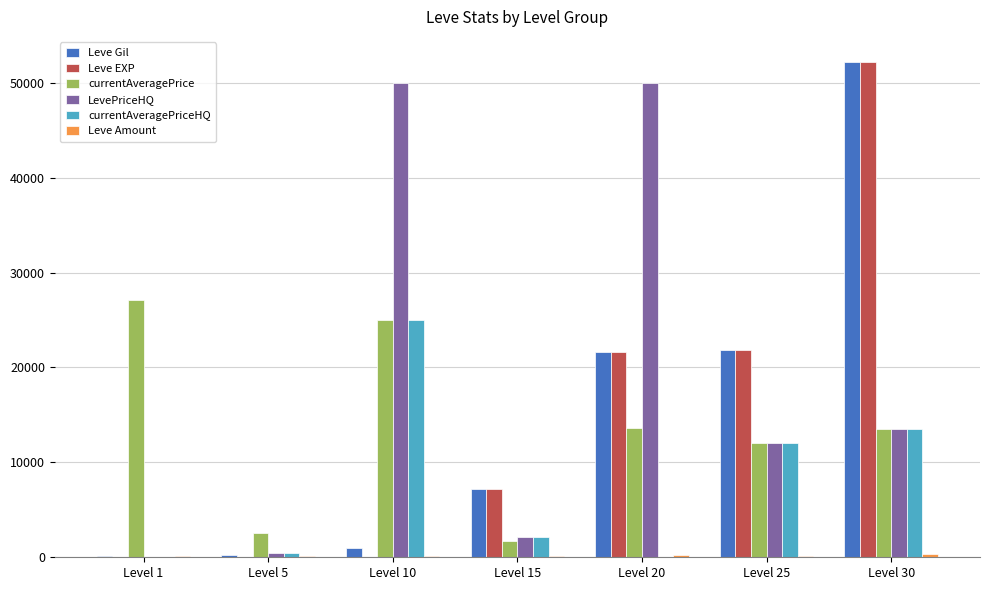

Which label corresponds to the largest value in the chart?

Level 30